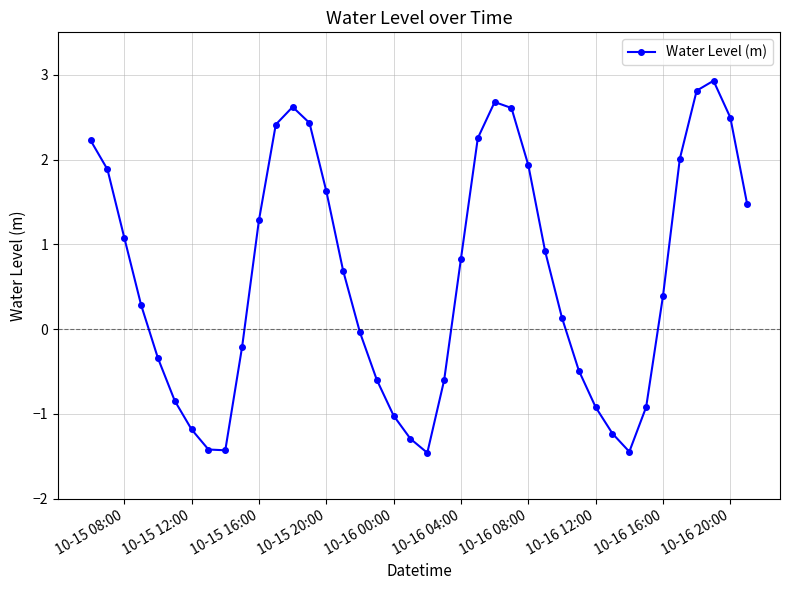

What is the average value?

0.6